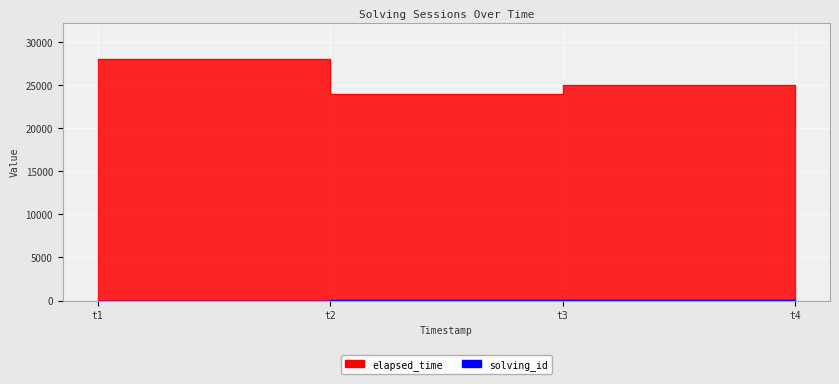

True or false: elapsed_time has more than 2 interior local peaks.

False